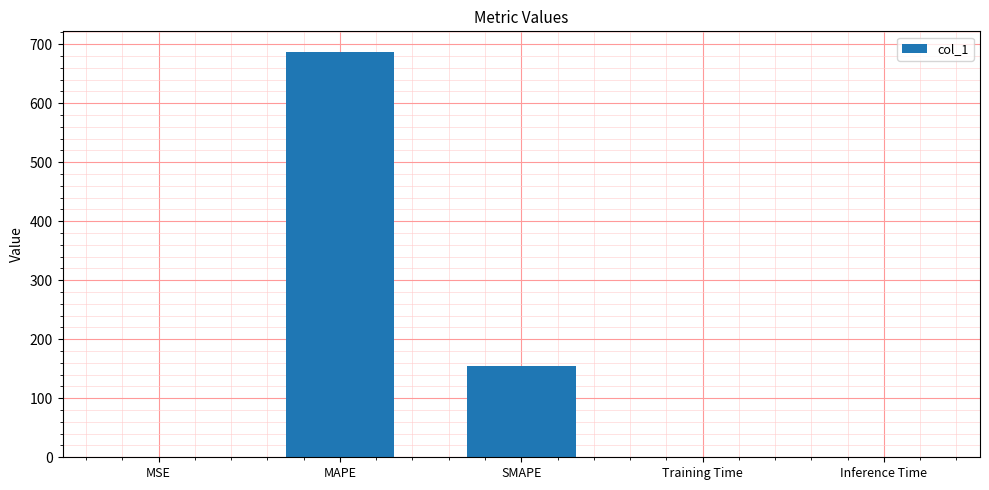

What is the maximum value shown in the chart?

687.3